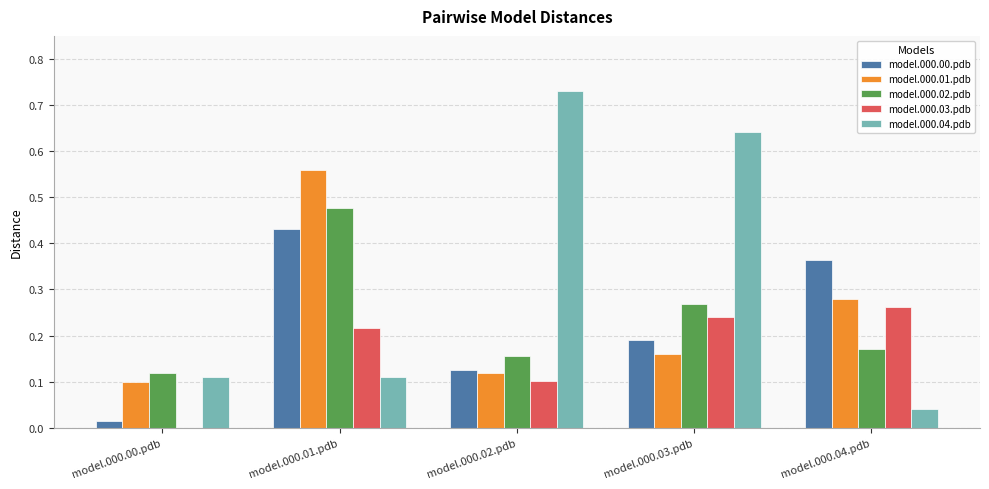

Which series has the largest total across all categories?

model.000.04.pdb